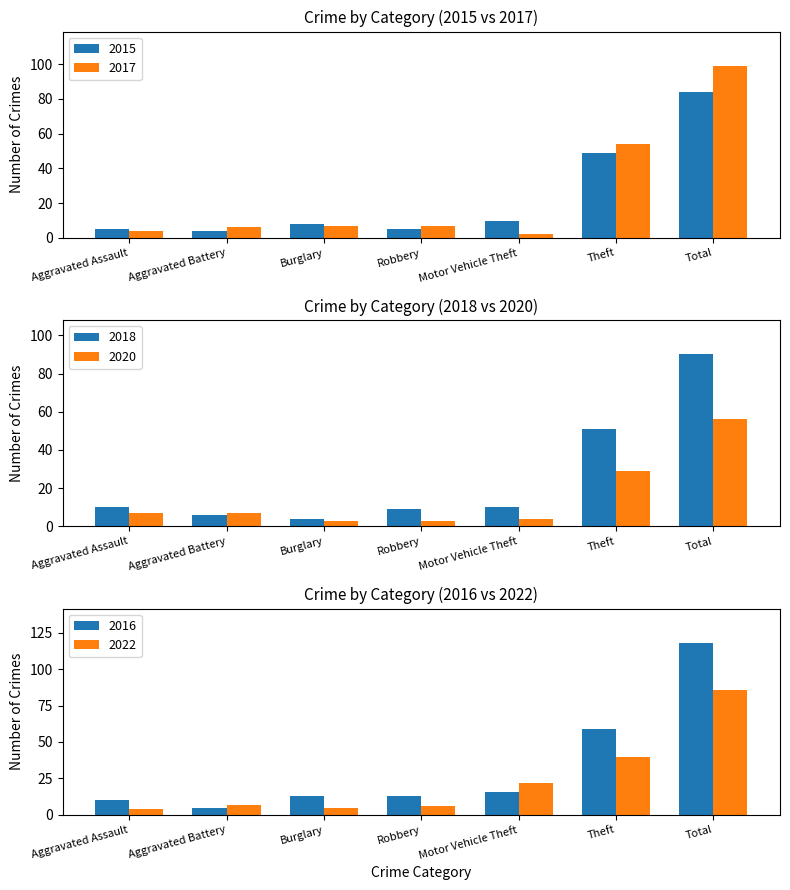

What is the maximum value for 2015?

84